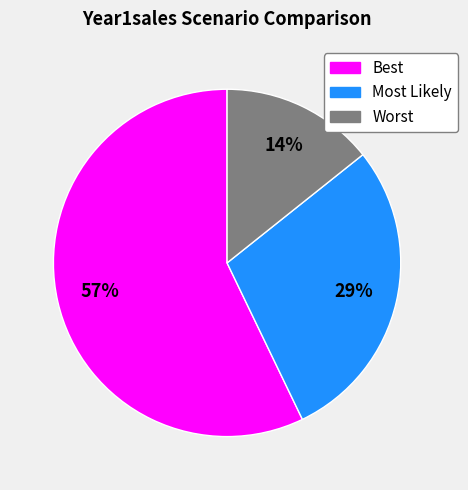

Combined, do Most Likely and Best account for over 50%?

Yes